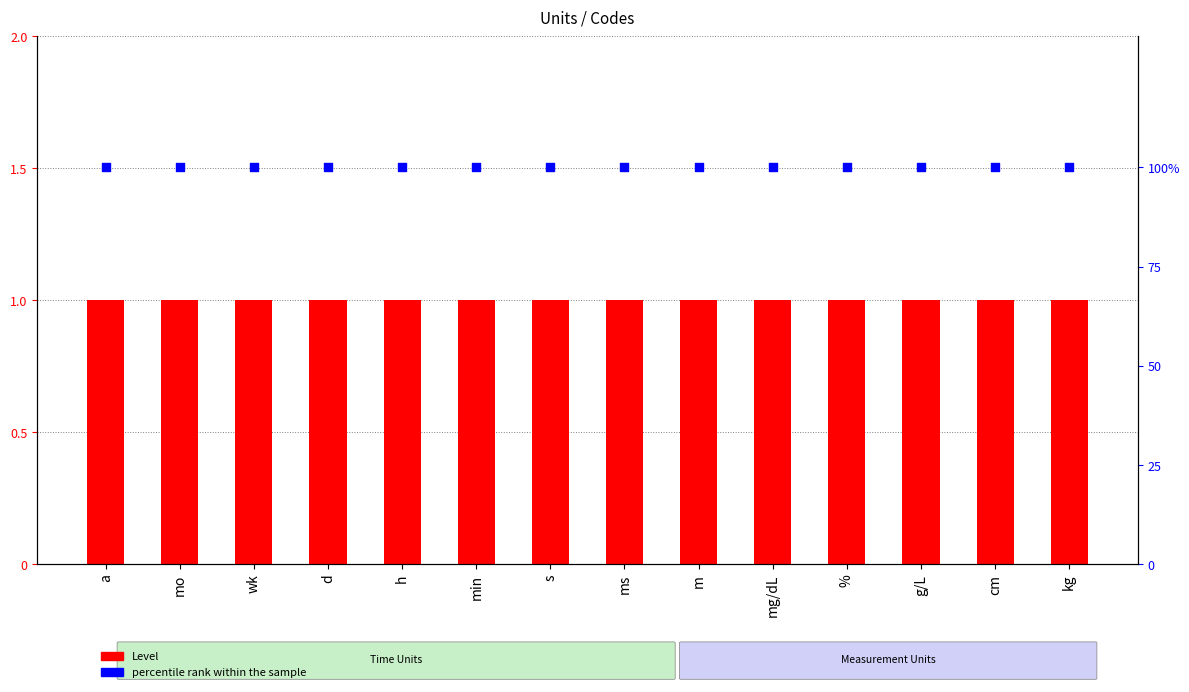

What are all the series names shown in the legend?

Level, percentile rank within the sample